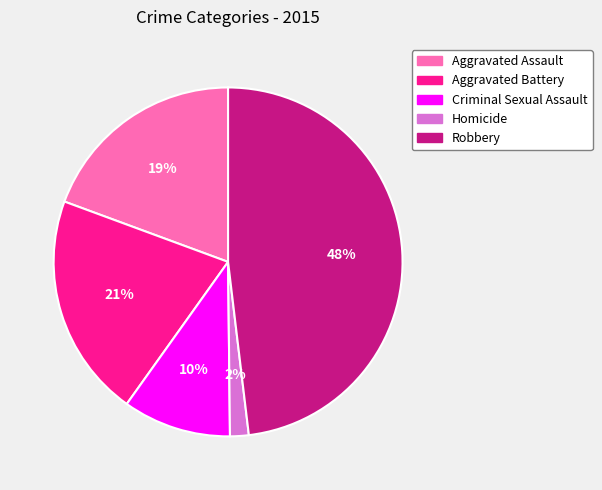

To the nearest percent, what is the difference between the largest and smallest slice percentages?

46%